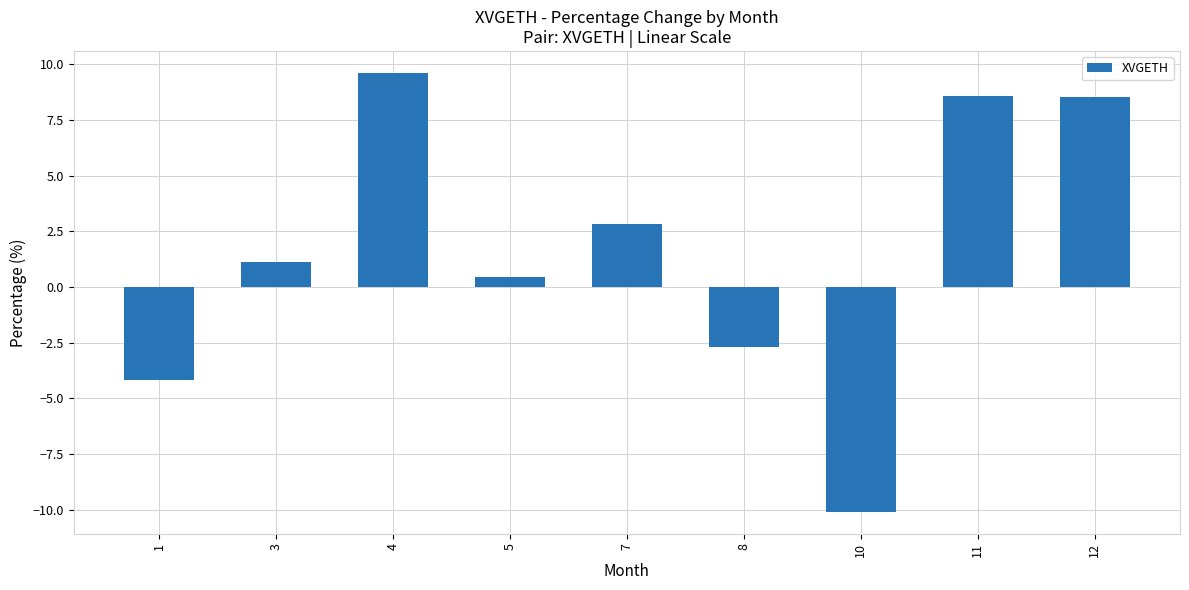

The value at 8 is -2.7. True or false?

True